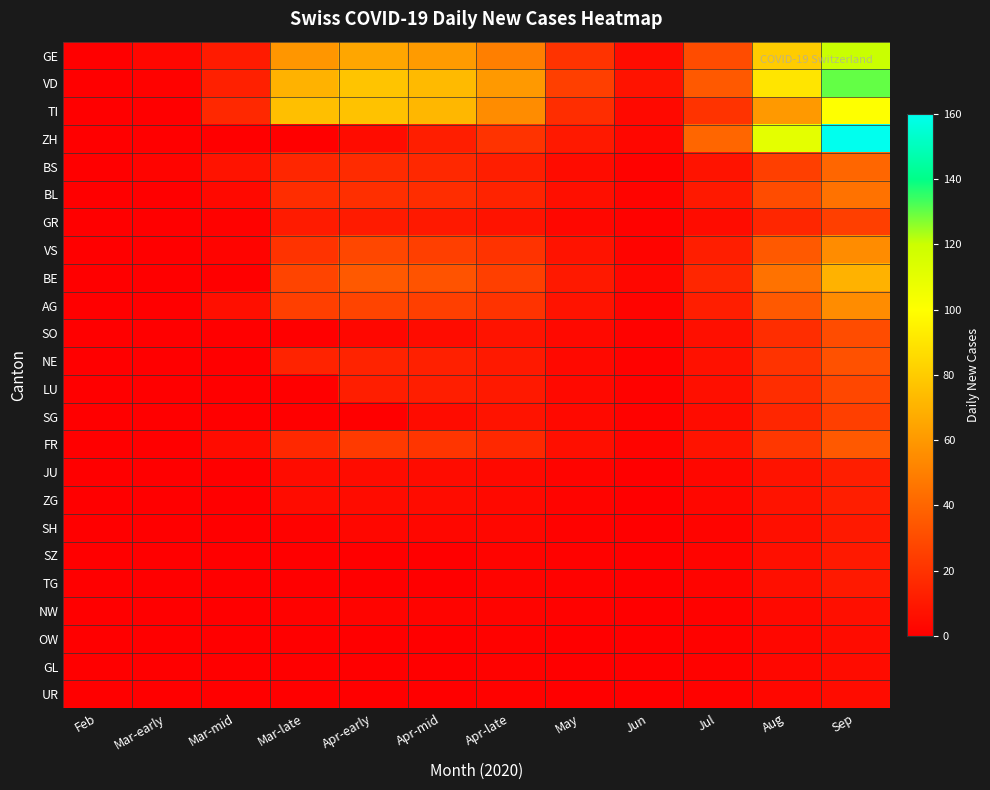

At how many categories does at least one series exceed 72?

5